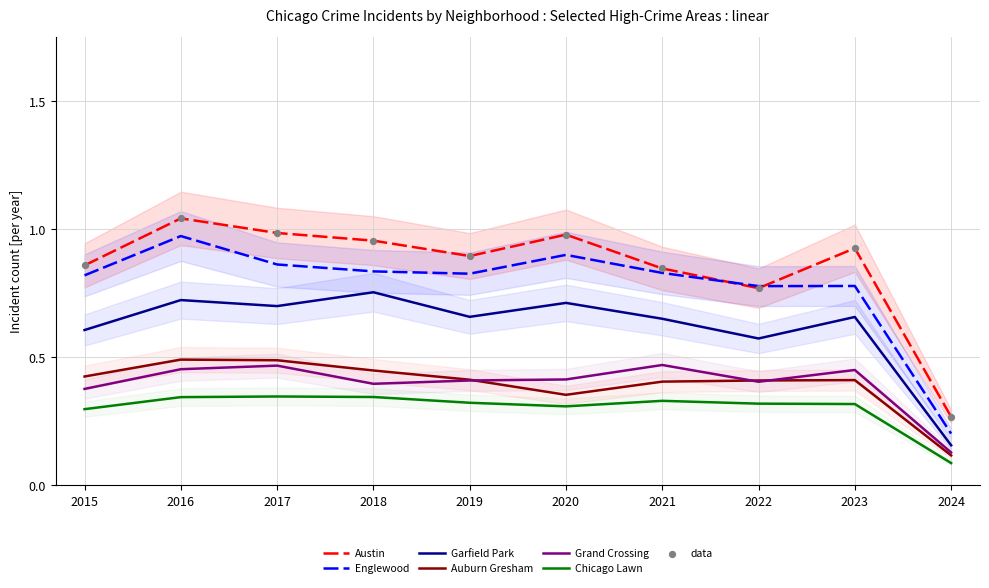

What is the total value across all series at 2015?

3.4